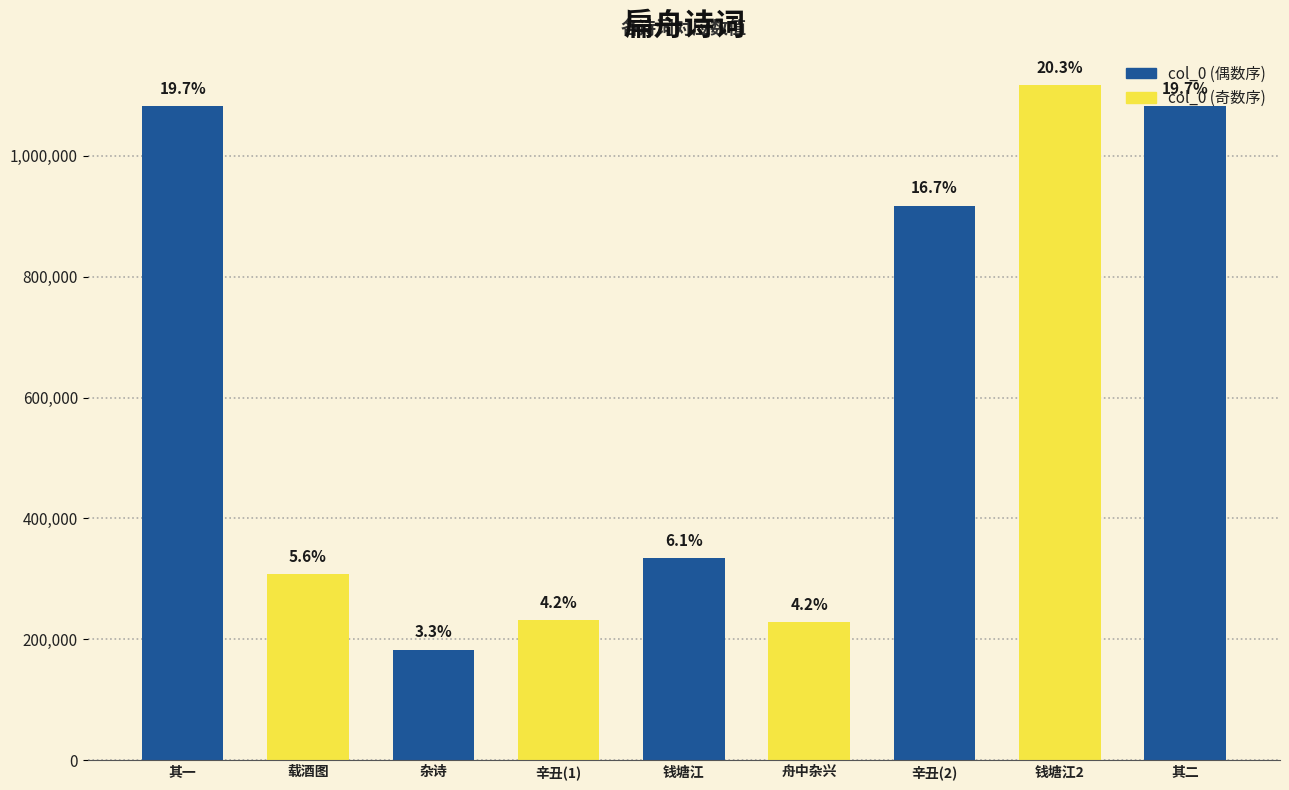

What is the difference between the second highest and minimum values?

898715